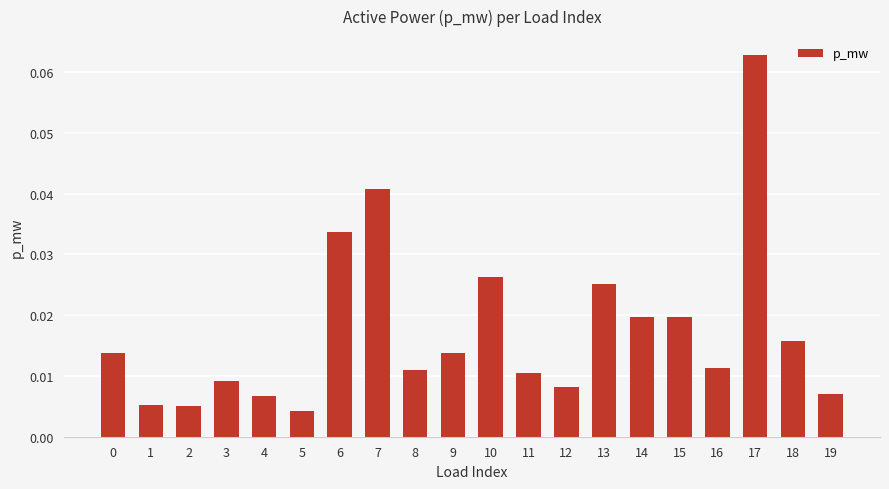

What is the sum of all values?

0.3